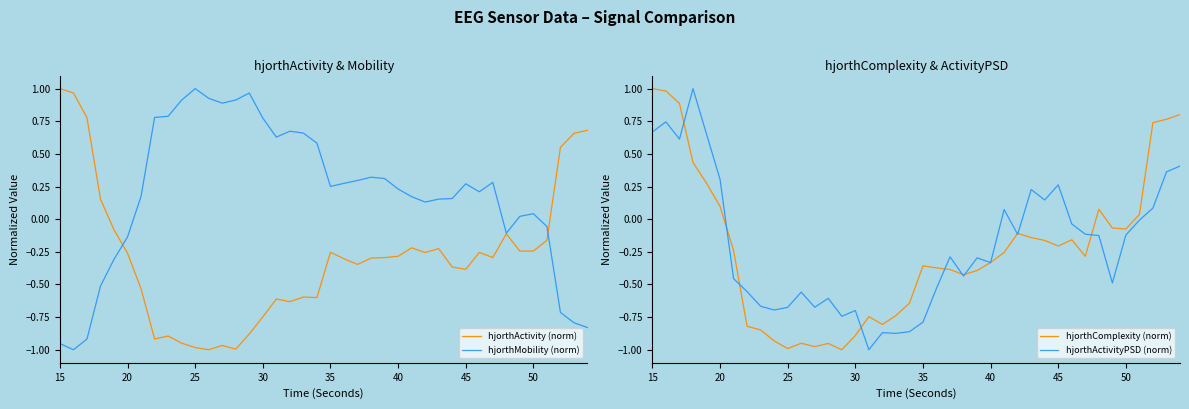

The hjorthComplexity (norm) series shows 0.1 at 20. True or false?

True